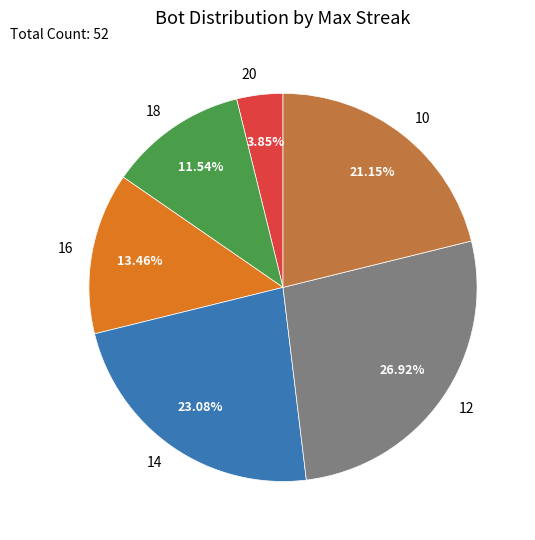

Which slice is the smallest?

20